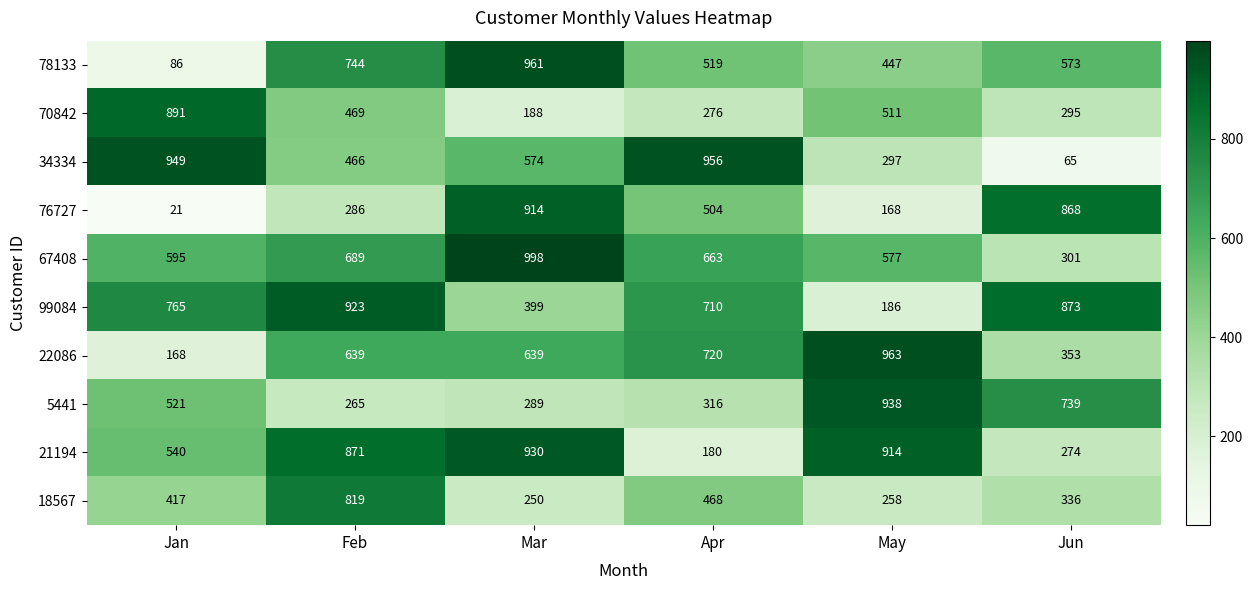

How many distinct data groups are displayed?

10